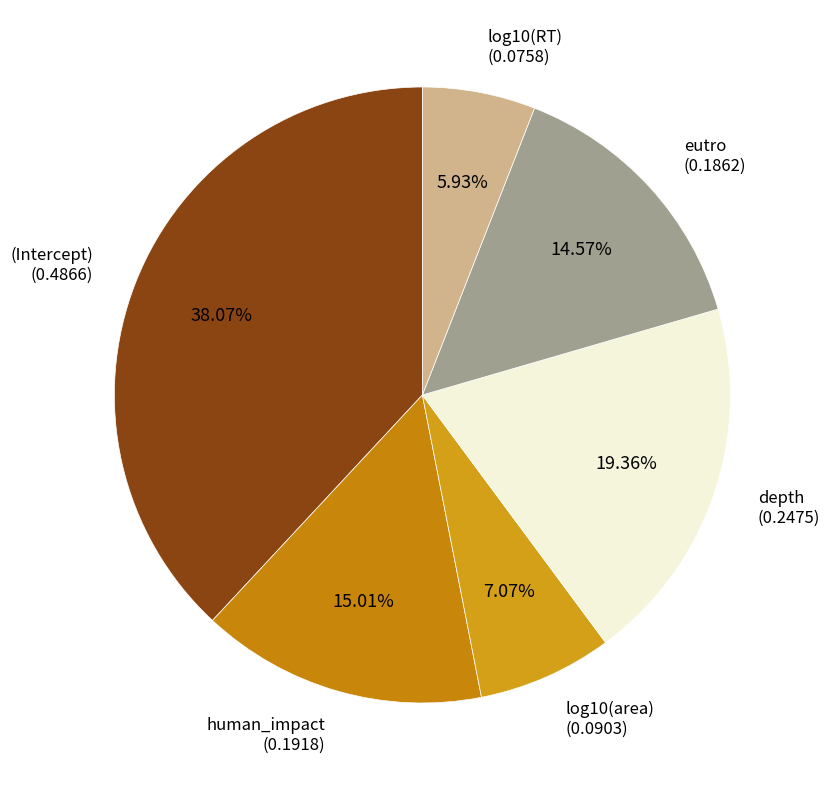

Which category has the smallest portion of the pie?

log10(RT)